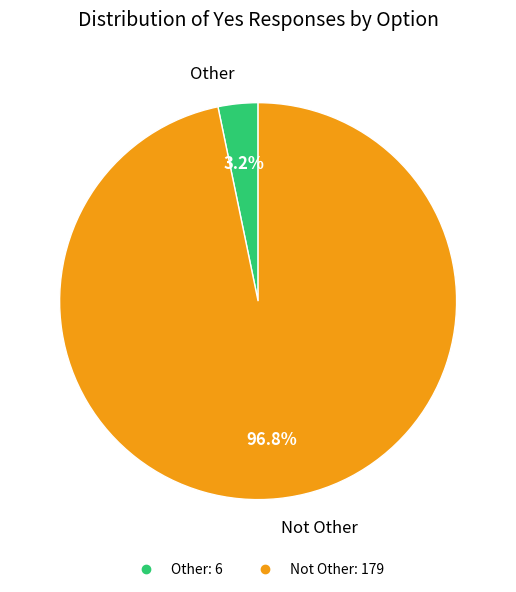

Which has a higher value, Other or Not Other?

Not Other